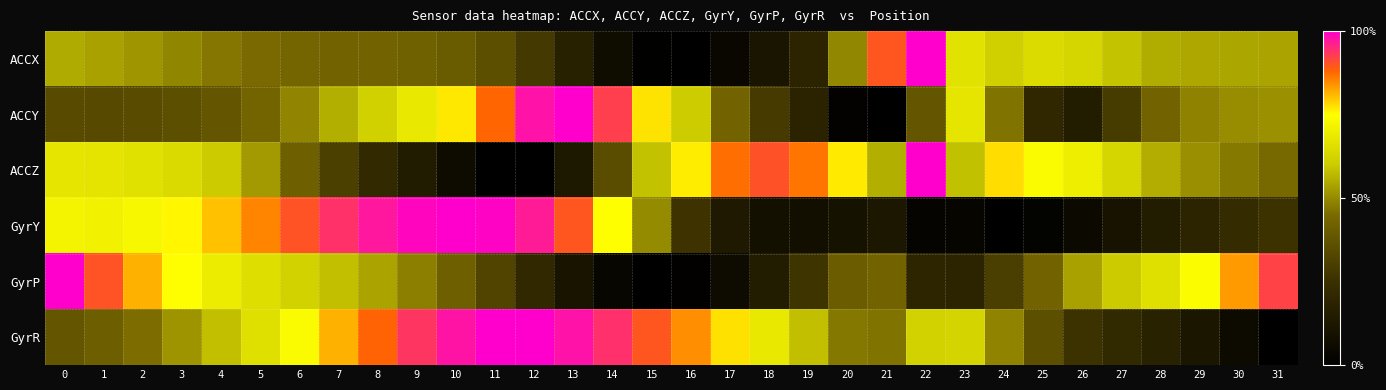

Reading left to right, what are all the values shown in this chart?

ACCX: 0=0.6	1=0.5	2=0.5	3=0.5	4=0.5	5=0.4	6=0.4	7=0.4	8=0.4	9=0.4	10=0.4	11=0.4	12=0.3	13=0.2	14=0.1	15=0.0	16=0.0	17=0.0	18=0.1	19=0.2	20=0.5	21=0.9	22=1.0	23=0.7	24=0.6	25=0.6	26=0.6	27=0.6	28=0.6	29=0.5	30=0.5	31=0.5
ACCY: 0=0.3	1=0.3	2=0.3	3=0.4	4=0.4	5=0.4	6=0.5	7=0.6	8=0.6	9=0.7	10=0.8	11=0.9	12=1.0	13=1.0	14=0.9	15=0.8	16=0.6	17=0.4	18=0.3	19=0.2	20=0.0	21=0.0	22=0.4	23=0.7	24=0.5	25=0.2	26=0.2	27=0.3	28=0.4	29=0.5	30=0.5	31=0.5
ACCZ: 0=0.7	1=0.7	2=0.7	3=0.6	4=0.6	5=0.5	6=0.4	7=0.3	8=0.2	9=0.1	10=0.1	11=0.0	12=0.0	13=0.1	14=0.4	15=0.6	16=0.8	17=0.9	18=0.9	19=0.9	20=0.8	21=0.6	22=1.0	23=0.6	24=0.8	25=0.7	26=0.7	27=0.6	28=0.6	29=0.5	30=0.5	31=0.4
GyrY: 0=0.7	1=0.7	2=0.7	3=0.8	4=0.8	5=0.9	6=0.9	7=0.9	8=1.0	9=1.0	10=1.0	11=1.0	12=1.0	13=0.9	14=0.7	15=0.5	16=0.3	17=0.1	18=0.1	19=0.1	20=0.1	21=0.1	22=0.0	23=0.0	24=0.0	25=0.0	26=0.1	27=0.1	28=0.1	29=0.2	30=0.2	31=0.3
GyrP: 0=1.0	1=0.9	2=0.8	3=0.7	4=0.7	5=0.7	6=0.6	7=0.6	8=0.5	9=0.5	10=0.4	11=0.3	12=0.2	13=0.1	14=0.0	15=0.0	16=0.0	17=0.1	18=0.1	19=0.3	20=0.4	21=0.4	22=0.2	23=0.2	24=0.3	25=0.4	26=0.5	27=0.6	28=0.7	29=0.7	30=0.8	31=0.9
GyrR: 0=0.4	1=0.4	2=0.5	3=0.5	4=0.6	5=0.7	6=0.7	7=0.8	8=0.9	9=0.9	10=1.0	11=1.0	12=1.0	13=1.0	14=0.9	15=0.9	16=0.8	17=0.8	18=0.7	19=0.6	20=0.5	21=0.5	22=0.6	23=0.6	24=0.5	25=0.4	26=0.3	27=0.2	28=0.2	29=0.1	30=0.1	31=0.0